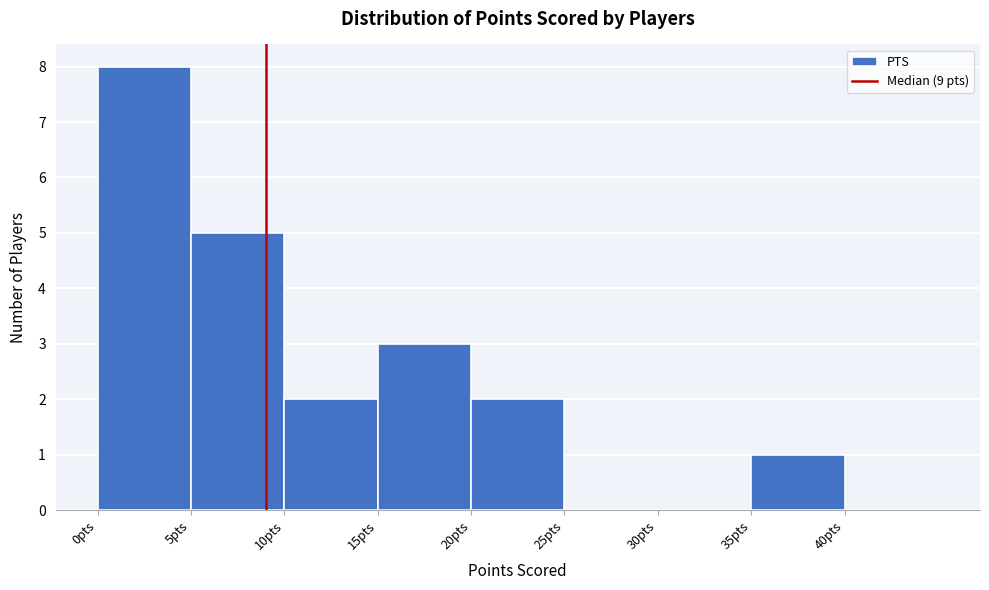

Reading left to right, list every bar in this chart as the range it spans on the x-axis followed by its height. The values are not printed on the chart, so give them approximately, as read against the axis.

0 to 5: 8
5 to 10: 5
10 to 15: 2
15 to 20: 3
20 to 25: 2
25 to 30: 0
30 to 35: 0
35 to 40: 1
40 to 45: 0